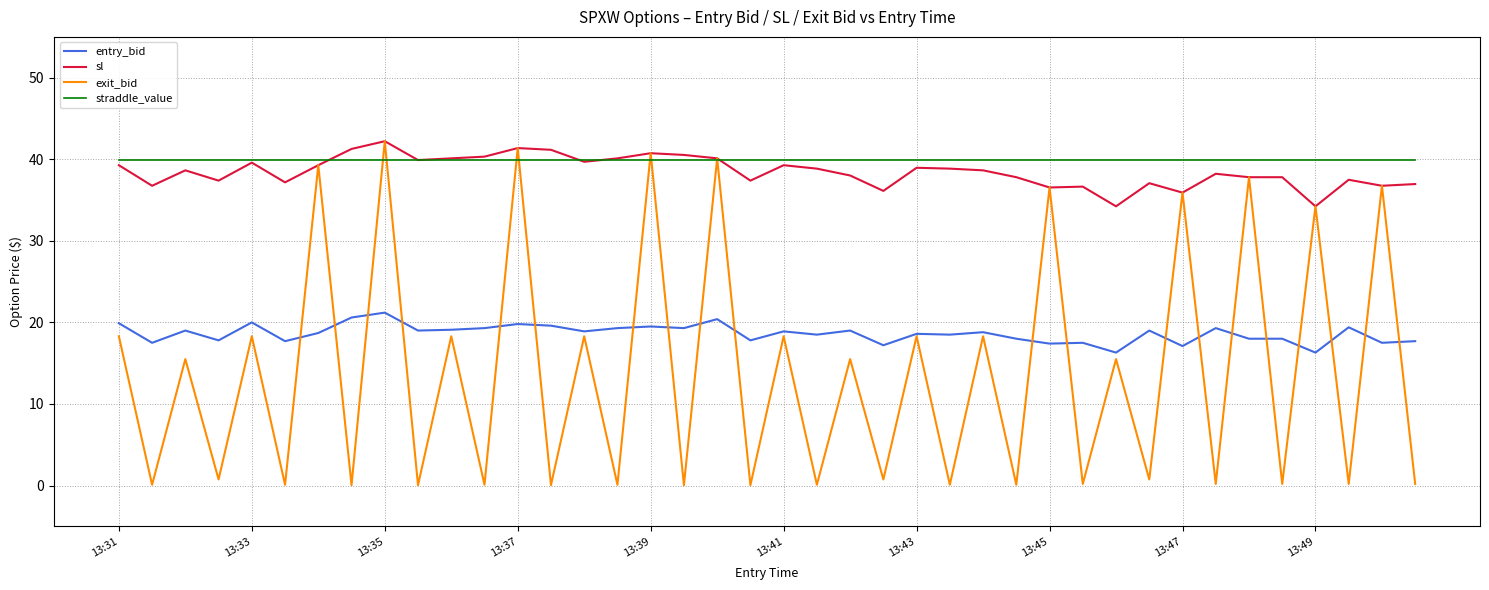

What is the lowest value of the straddle_value series?

39.9